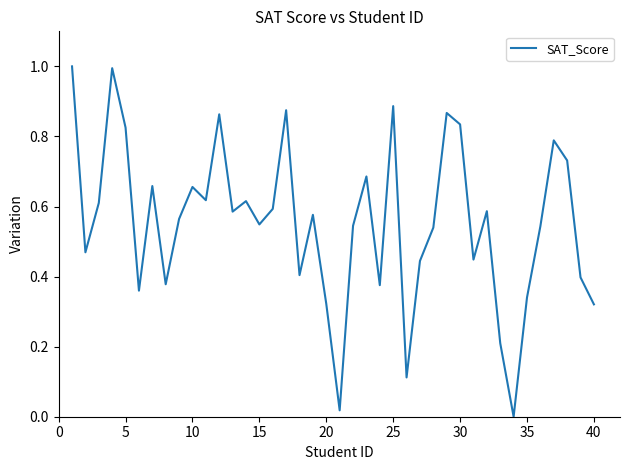

What is the maximum value shown in the chart?

1.0